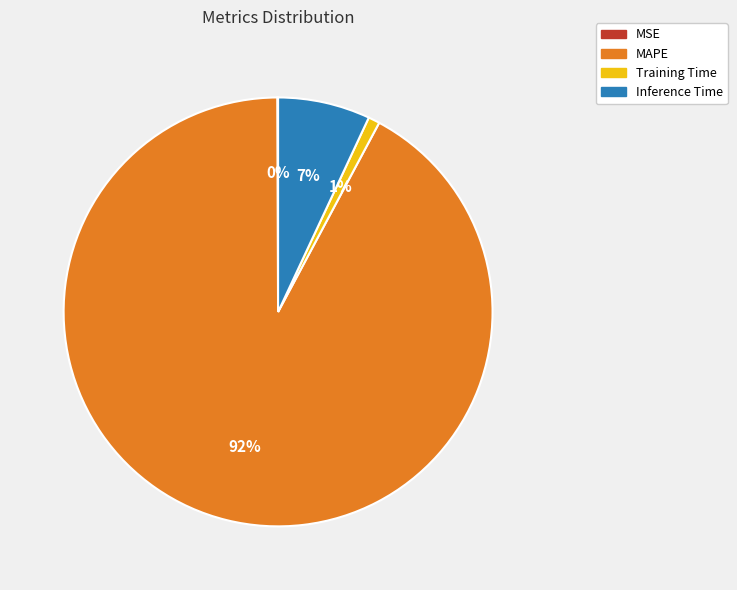

Which category accounts for the majority?

MAPE